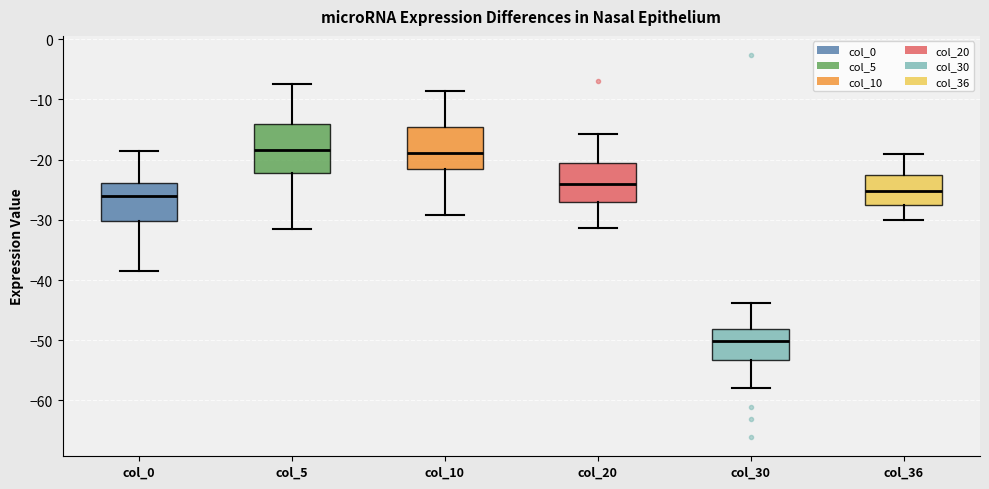

Reading left to right, transcribe this box plot: for each box, give where its median line is, the range the box spans, and where its two whiskers end, as read against the y-axis. The values are not printed on the chart, so give them approximately, as read against the axis.

col_0: median -26, box -30 to -24, whiskers -39 to -19
col_5: median -18, box -22 to -14, whiskers -32 to -7
col_10: median -19, box -22 to -15, whiskers -29 to -9
col_20: median -24, box -27 to -21, whiskers -31 to -16
col_30: median -50, box -53 to -48, whiskers -58 to -44
col_36: median -25, box -28 to -23, whiskers -30 to -19